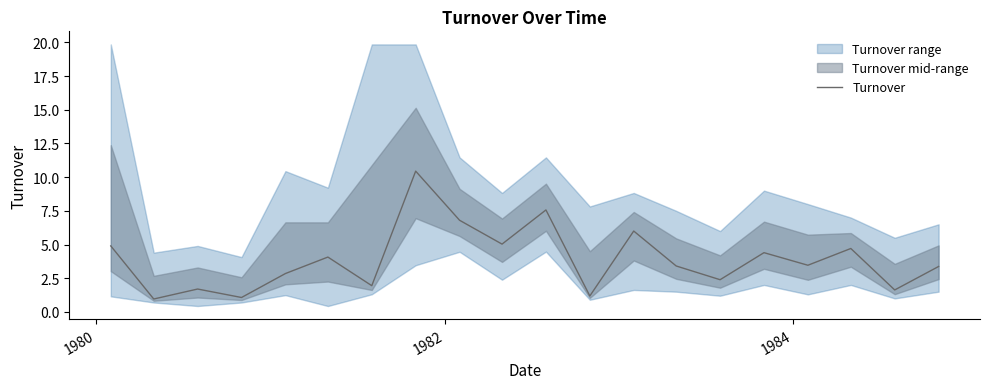

What is the smallest value displayed?

1.0